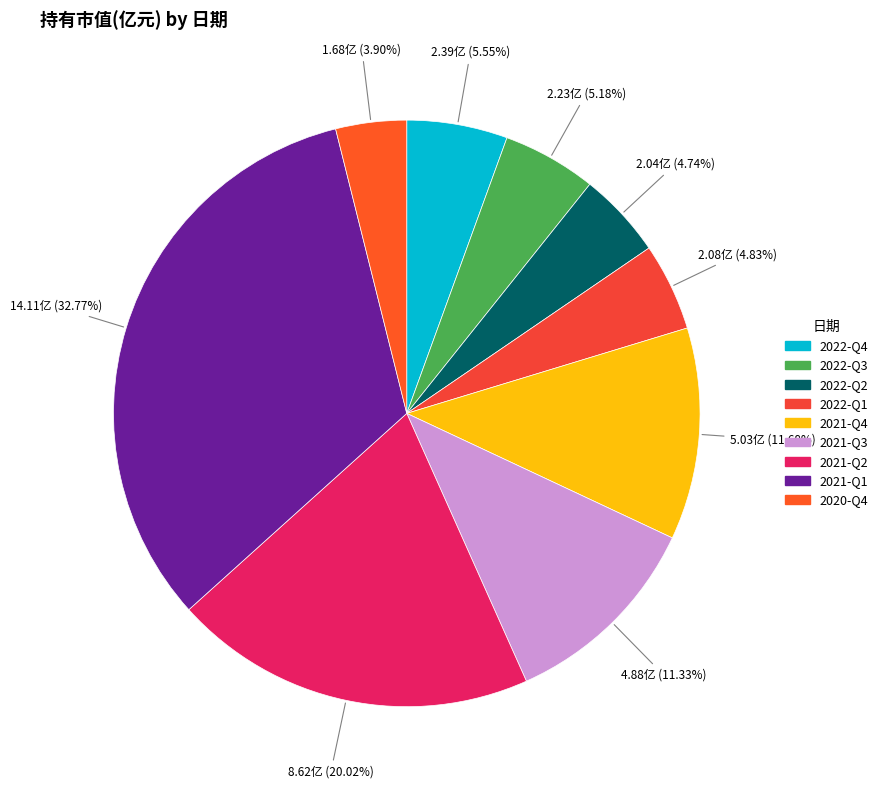

Is it true that 2021-Q2 is 12% of the pie?

False